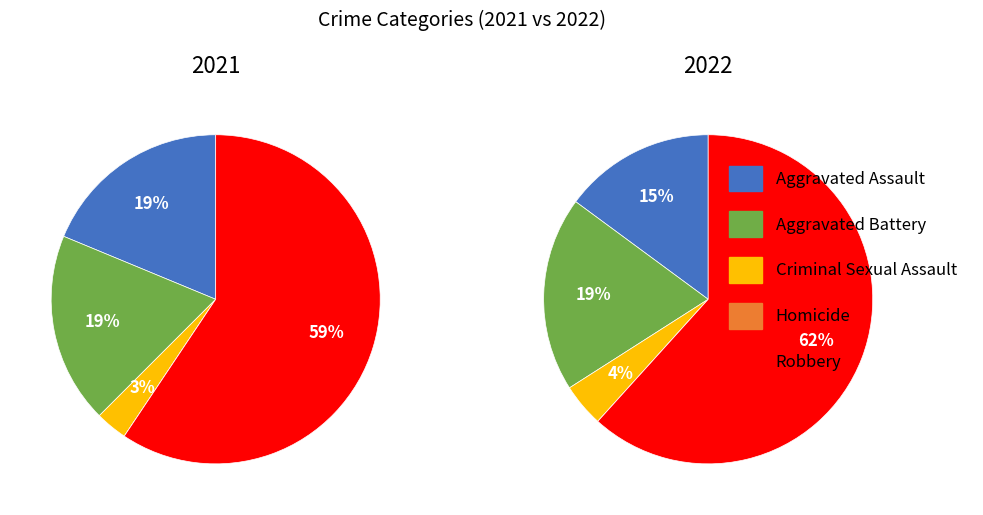

Is the sum of Homicide and Aggravated Assault greater than half?

No